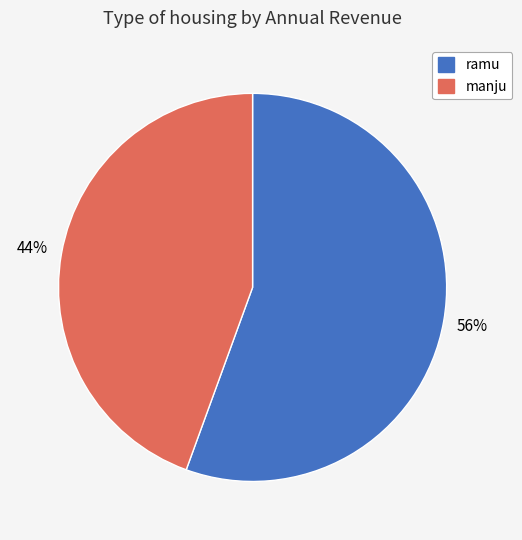

To the nearest percent, what is the average slice percentage?

50%